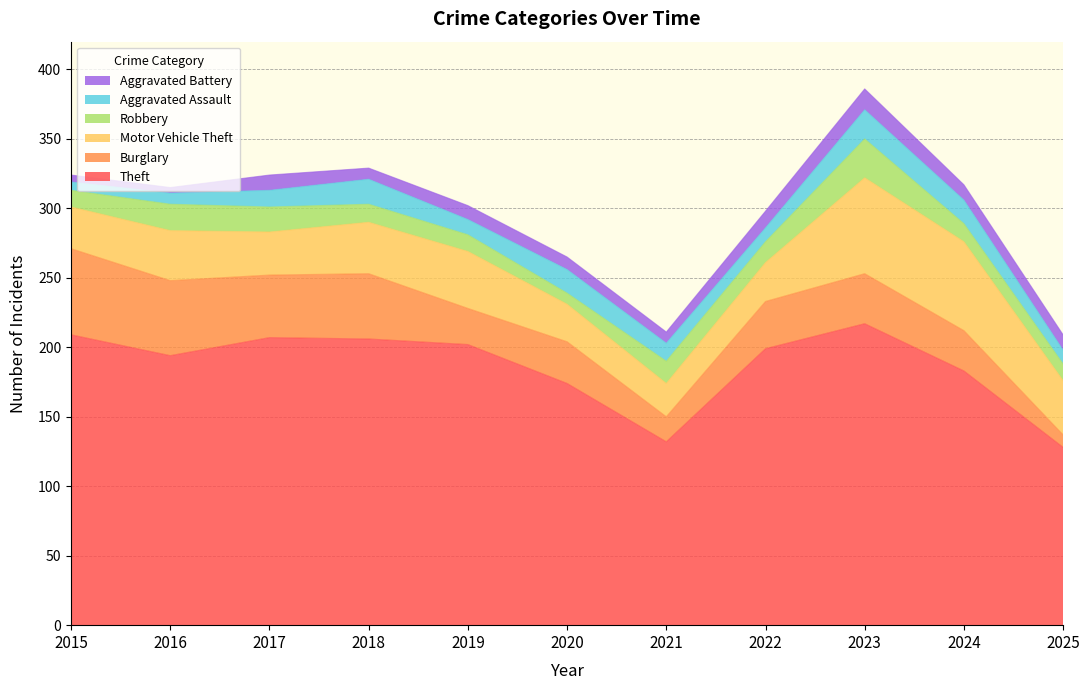

What is the difference between the maximum and second lowest values in the Burglary series?

44